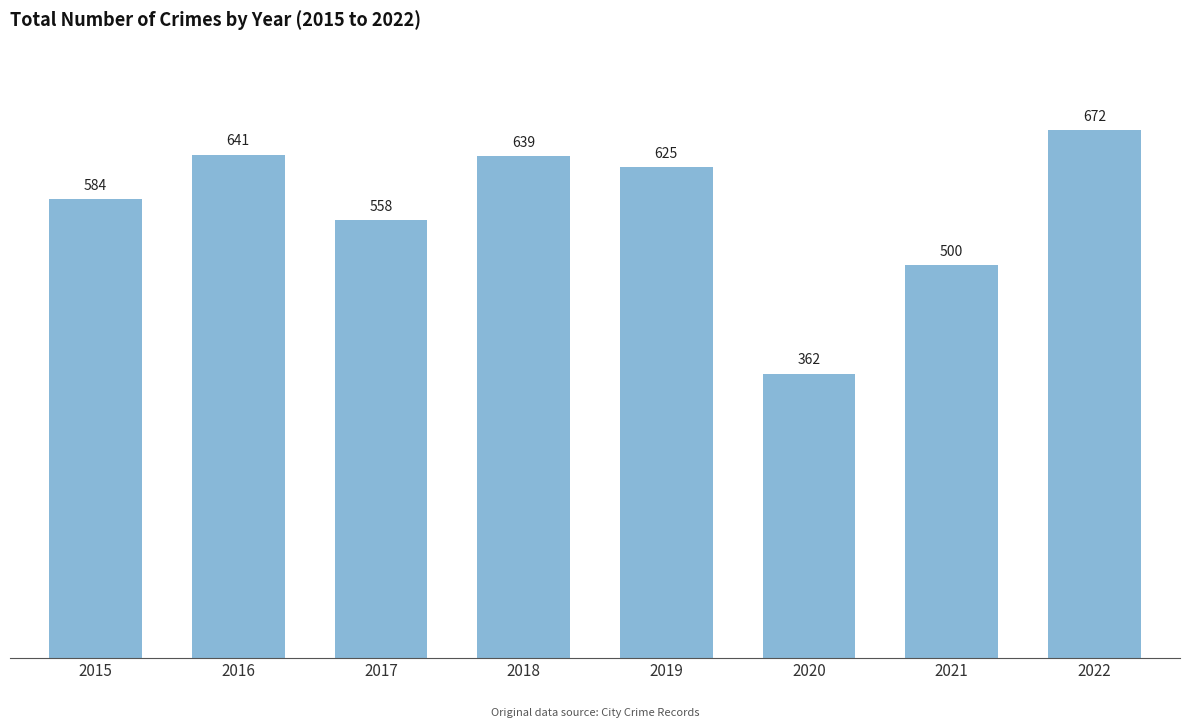

Reading left to right, transcribe all the data shown in this chart.

584	641	558	639	625	362	500	672